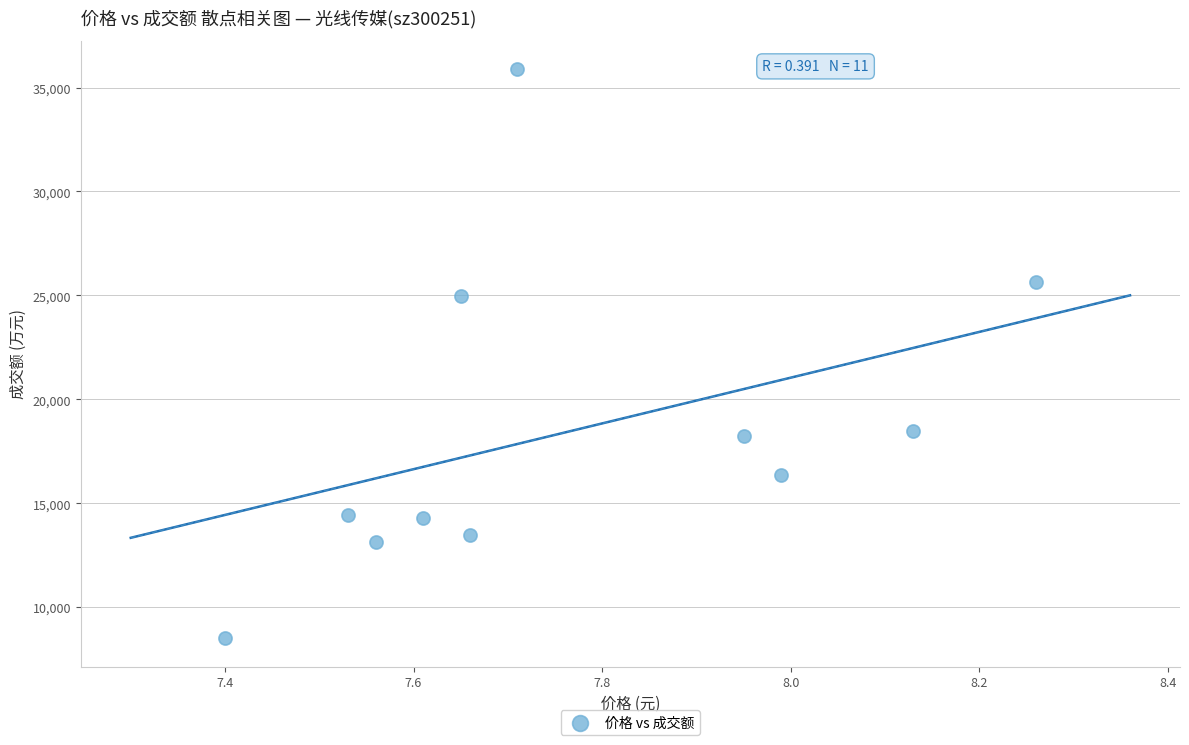

What is the range of Y values (max minus min)?

27383